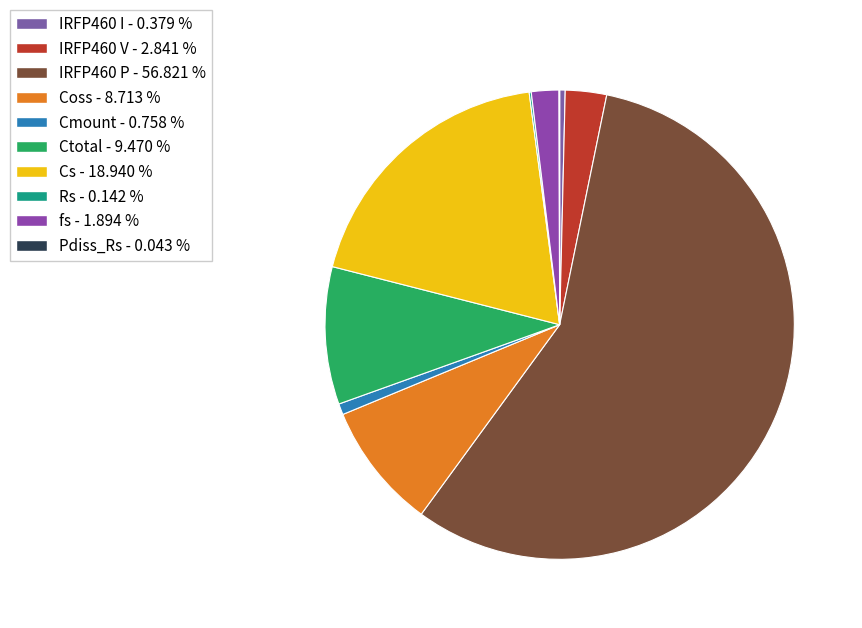

Count the number of slices in the pie.

10